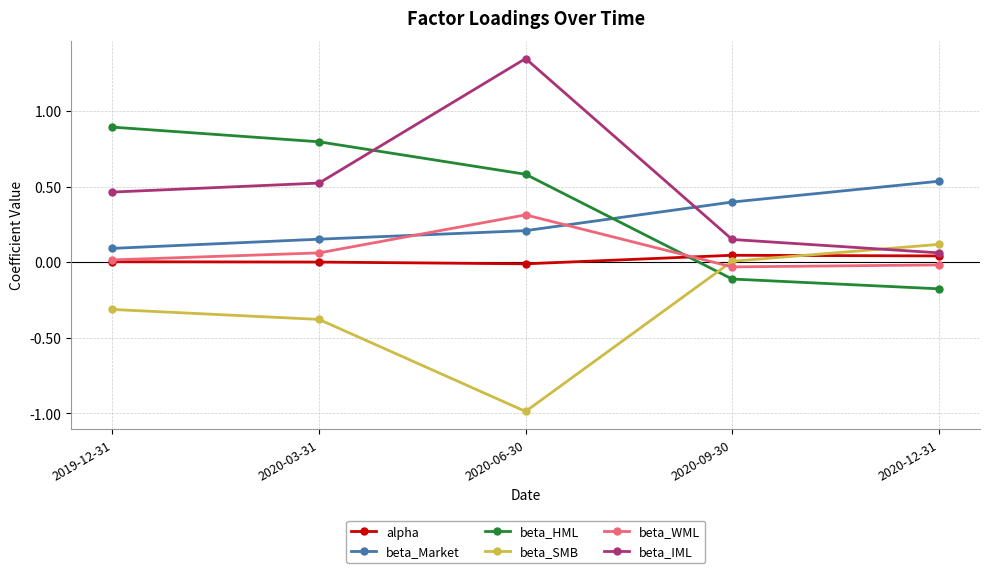

At which category does beta_IML reach its first local peak?

2020-06-30